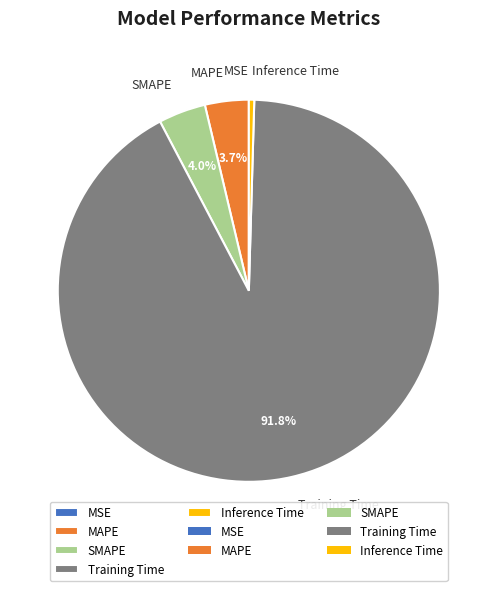

Is there any slice that represents more than half of the pie?

Yes